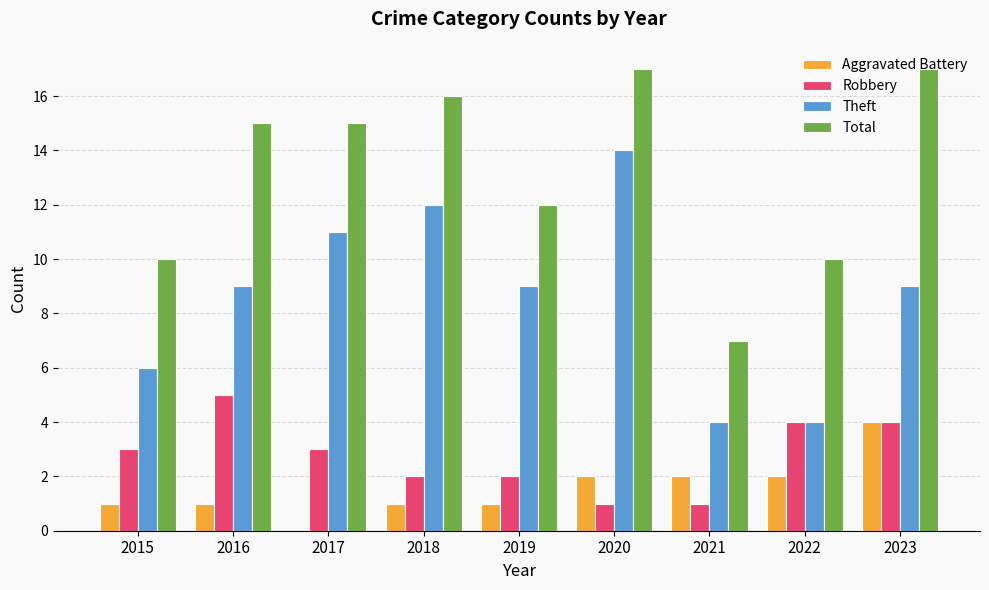

Are the bars grouped side by side (vs. stacked)?

Yes